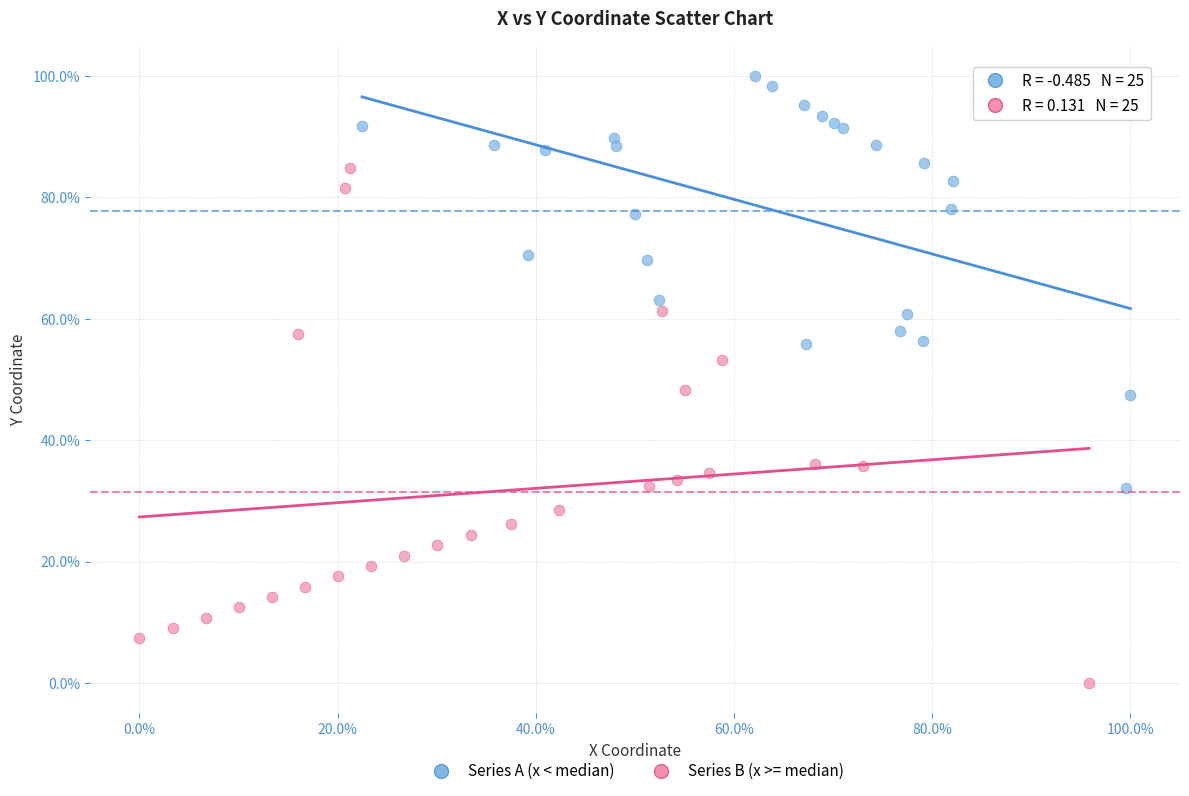

Which series has the largest Y range (max minus min)?

Series B (x >= median)